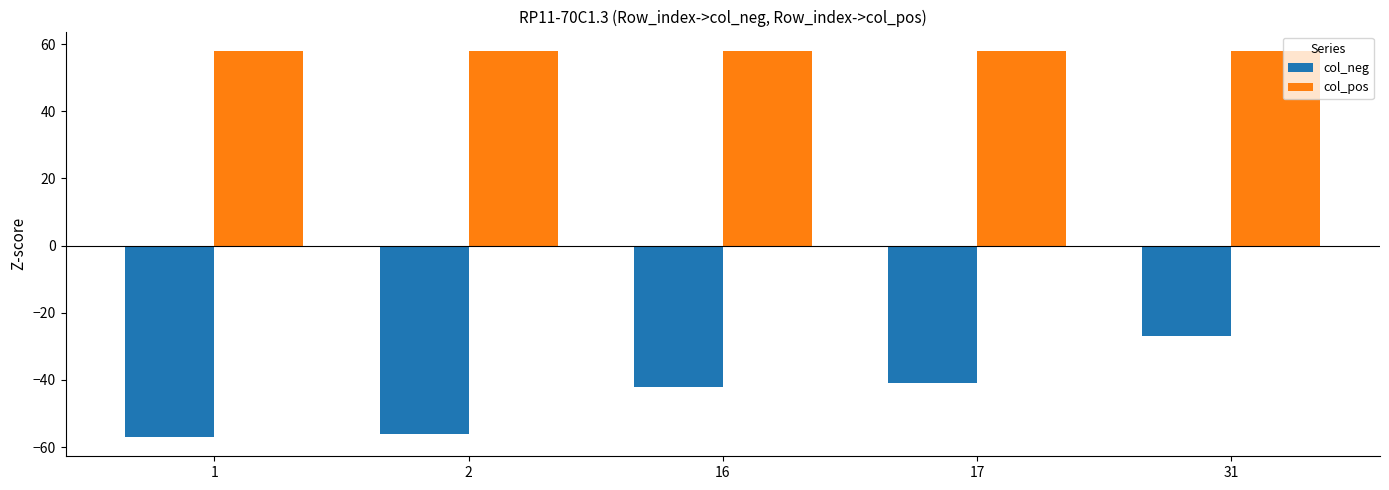

Rank the series by their average value, from lowest to highest.

col_neg, col_pos